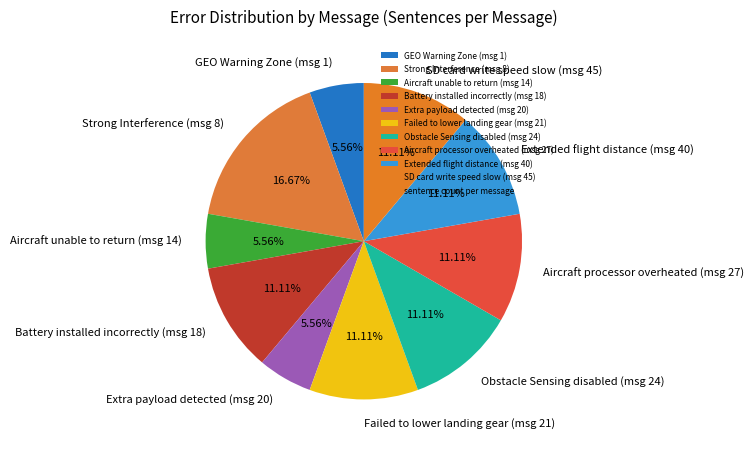

Is Strong Interference (msg 8) the majority of the pie?

No